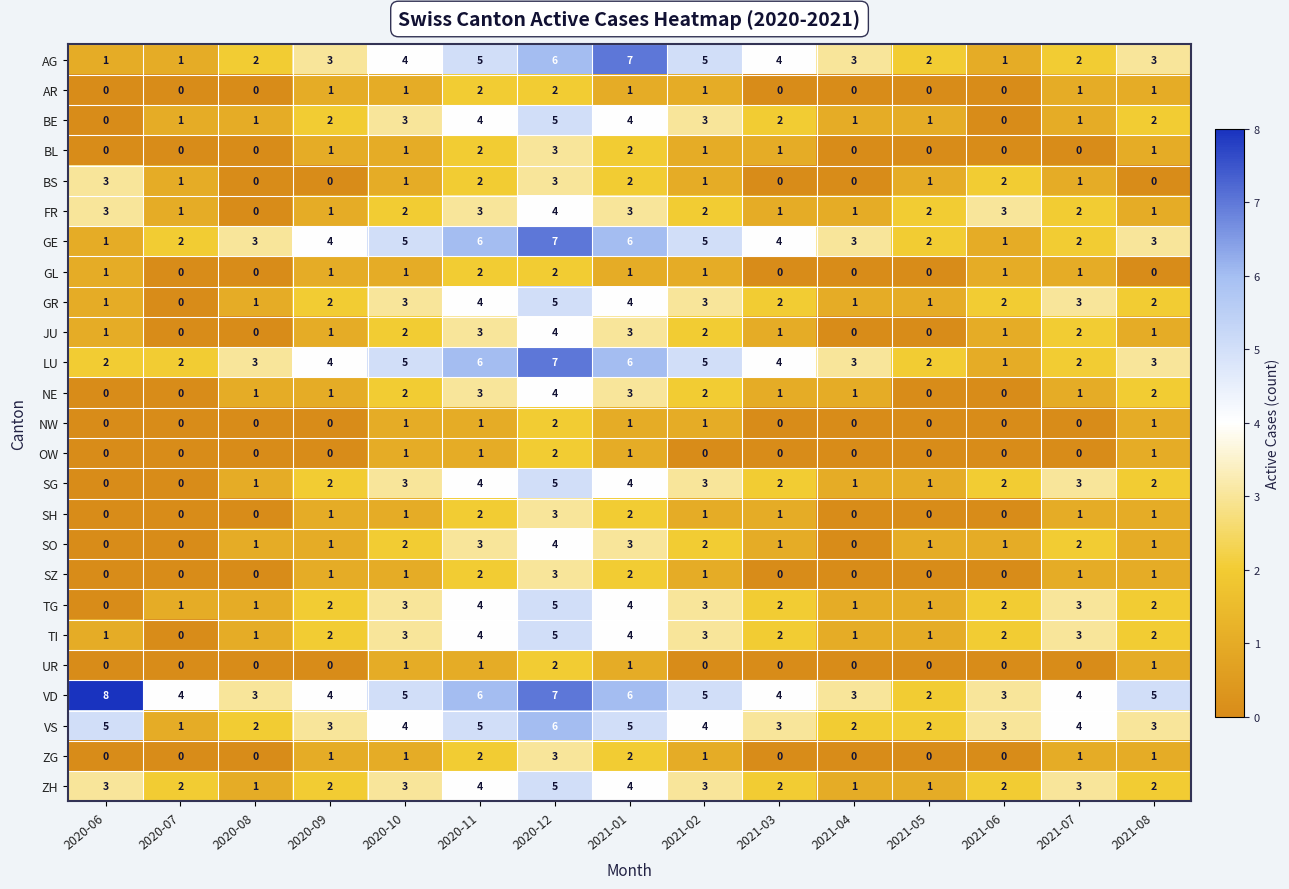

What is the spread (max minus min) of values at 2021-01?

6